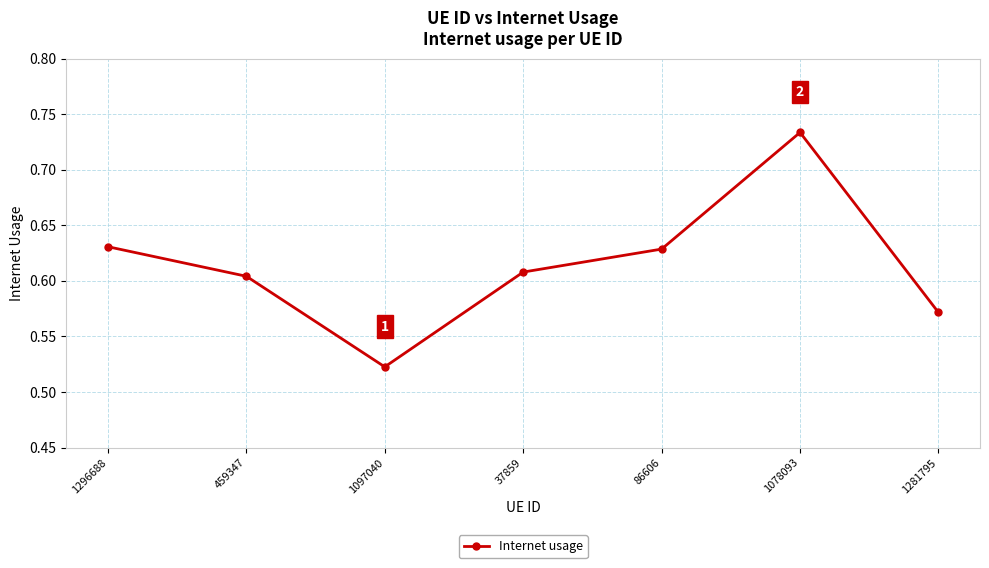

What is the sum of all values?

4.3